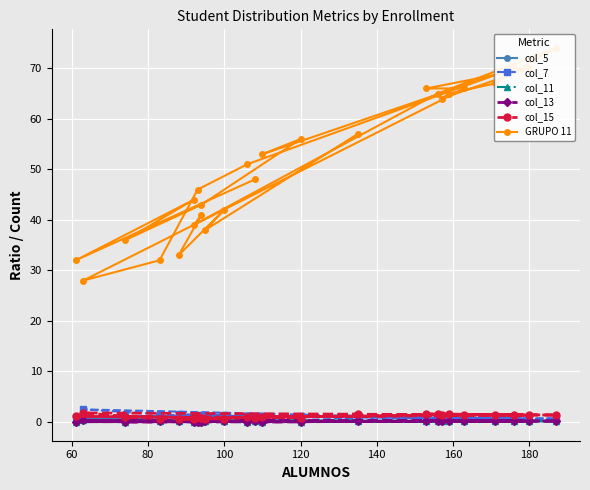

At which category does col_11 reach its first local peak?

120